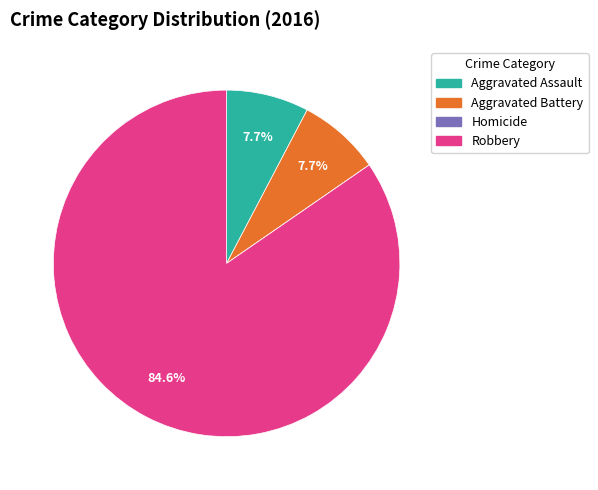

Does Robbery represent more than half of the total?

Yes